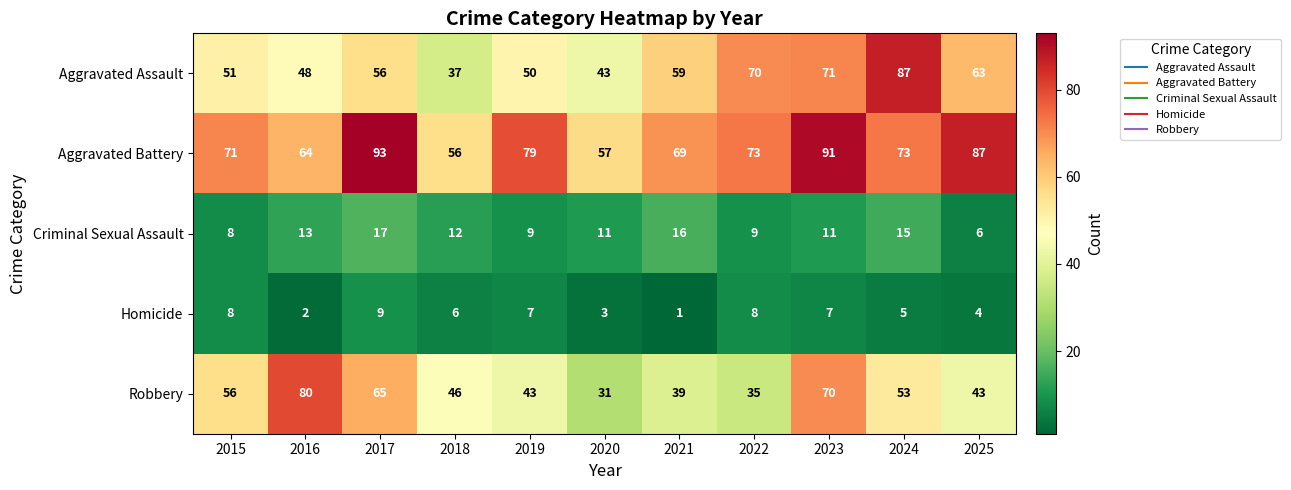

How many values in the Aggravated Battery series are below 73?

5